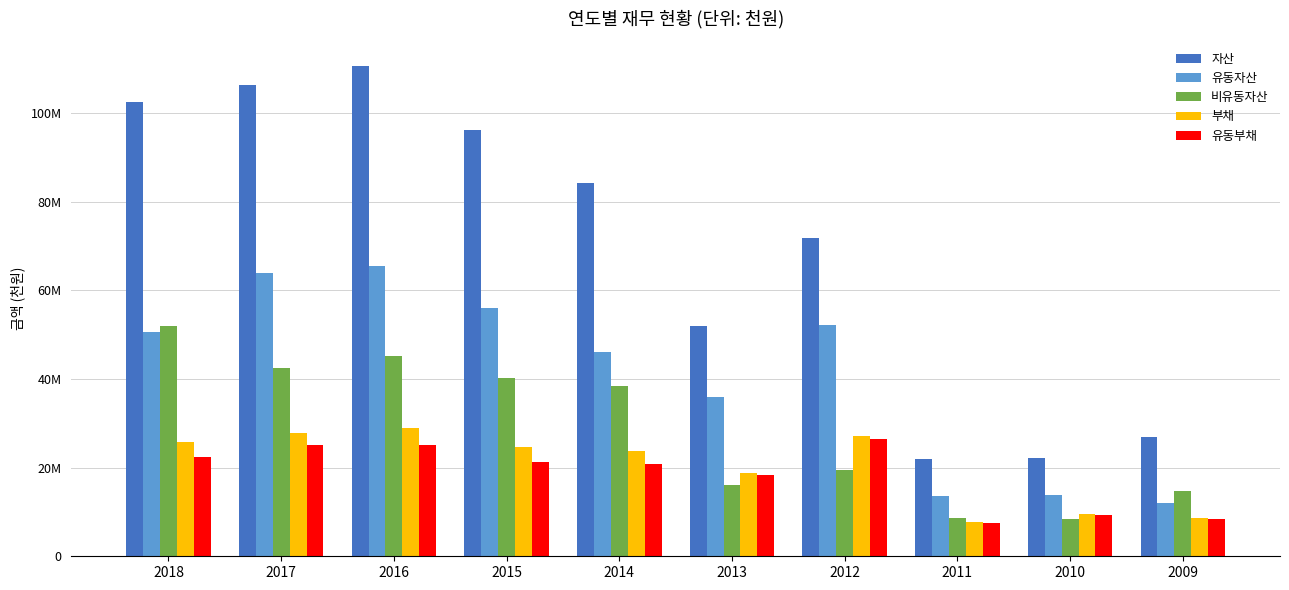

List the series in order of their peak value, highest first.

자산, 유동자산, 비유동자산, 부채, 유동부채